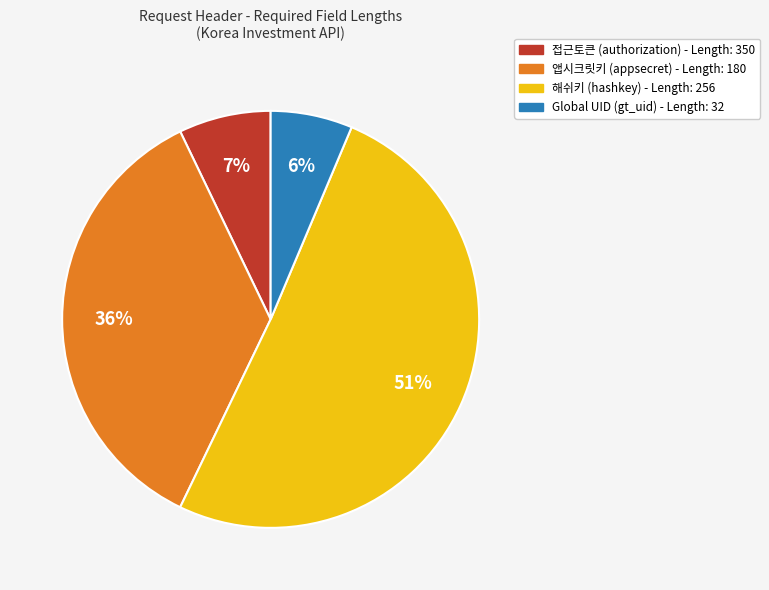

How many segments does this pie chart have?

4